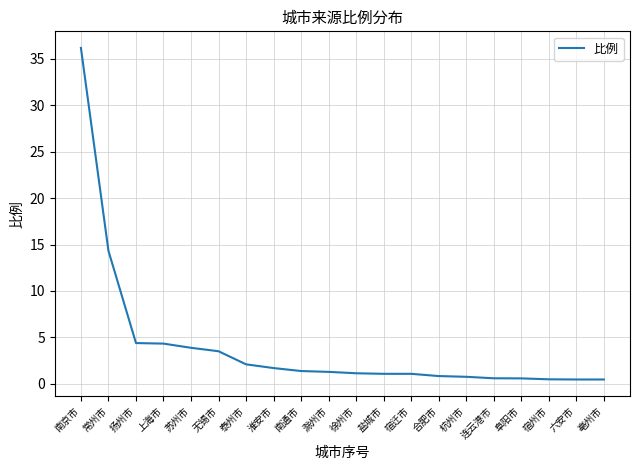

What is the difference between the values at 上海市 and 宿州市?

3.8